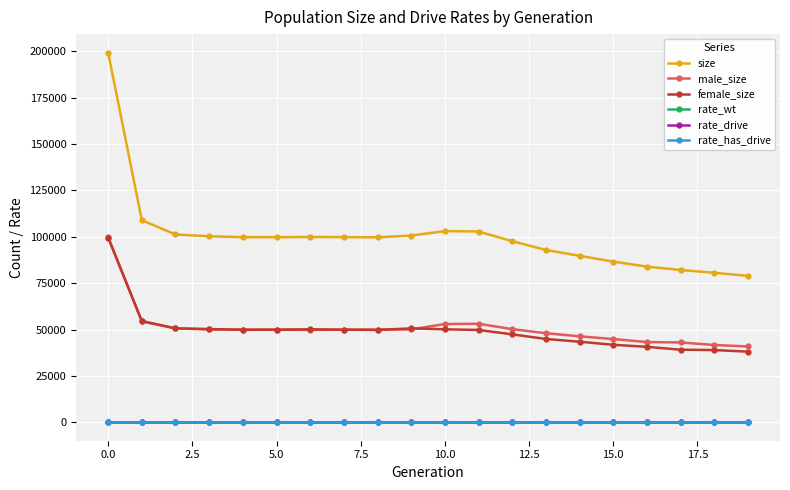

True or false: female_size has more than 0 interior local peaks.

True